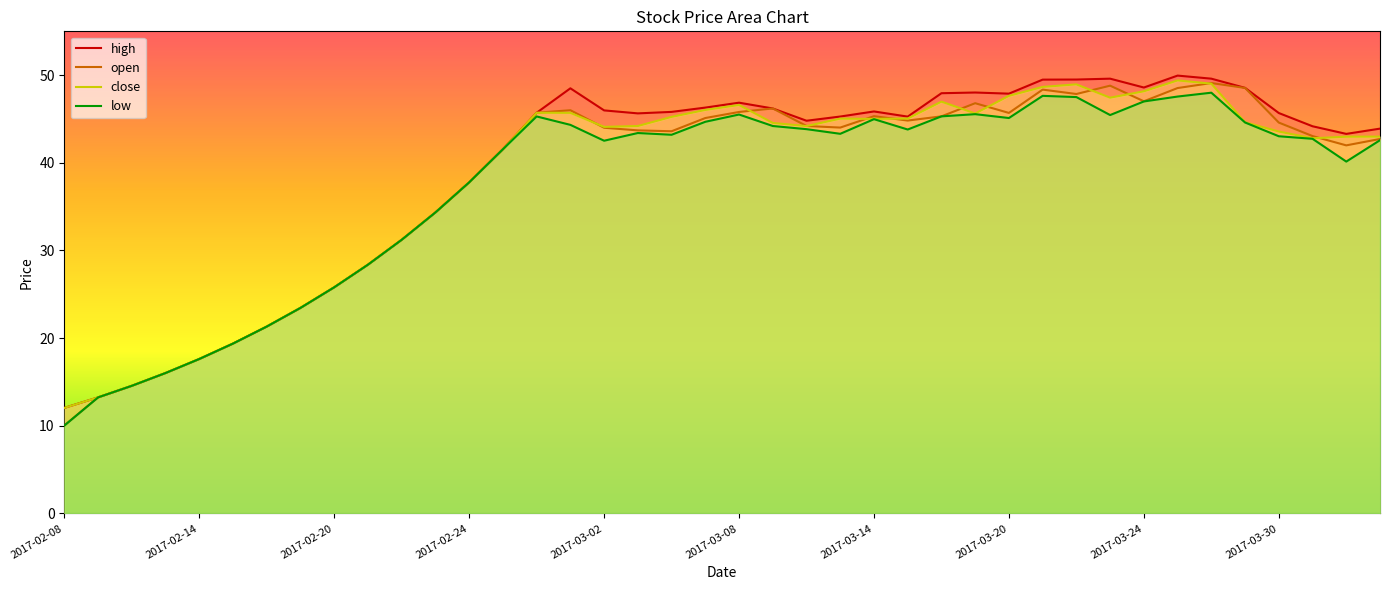

Which category has the lowest value across all series?

2017-02-08